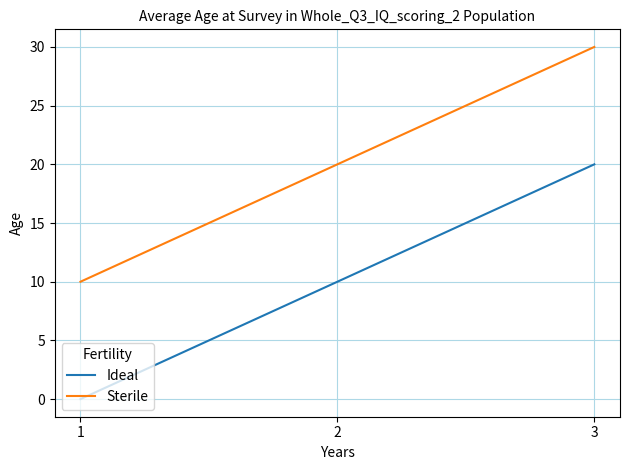

At which category is the sum across all series the highest?

3